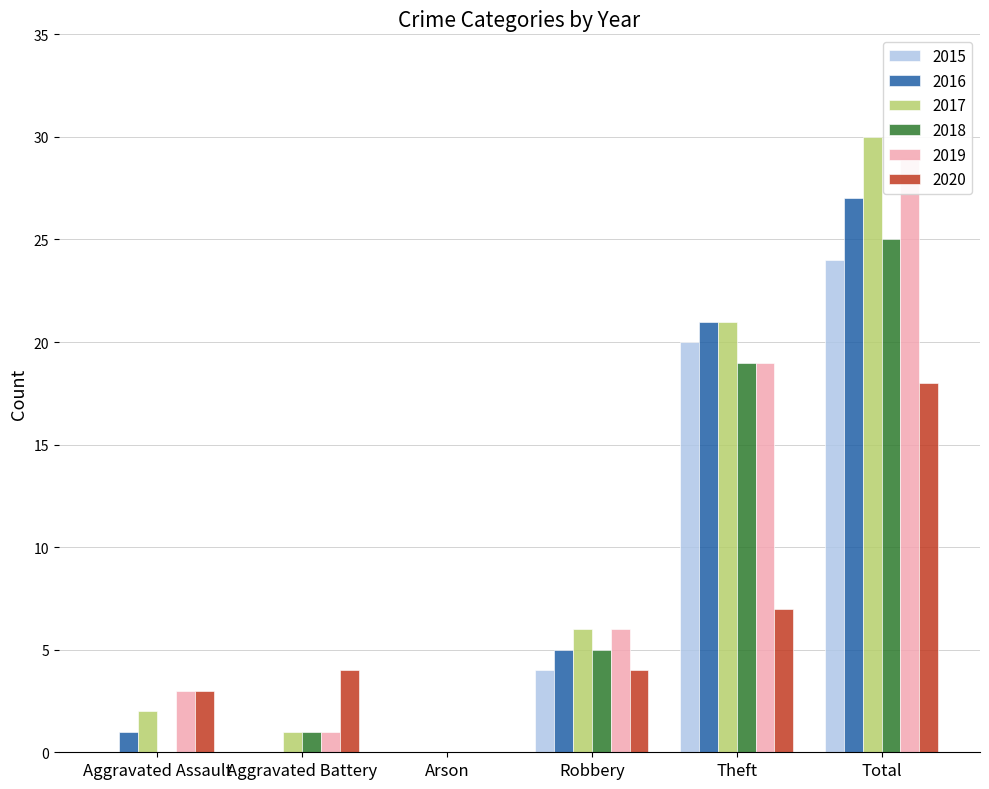

Reading left to right, list all the values displayed in this chart.

2015: Aggravated Assault=0	Aggravated Battery=0	Arson=0	Robbery=4	Theft=20	Total=24
2016: Aggravated Assault=1	Aggravated Battery=0	Arson=0	Robbery=5	Theft=21	Total=27
2017: Aggravated Assault=2	Aggravated Battery=1	Arson=0	Robbery=6	Theft=21	Total=30
2018: Aggravated Assault=0	Aggravated Battery=1	Arson=0	Robbery=5	Theft=19	Total=25
2019: Aggravated Assault=3	Aggravated Battery=1	Arson=0	Robbery=6	Theft=19	Total=29
2020: Aggravated Assault=3	Aggravated Battery=4	Arson=0	Robbery=4	Theft=7	Total=18